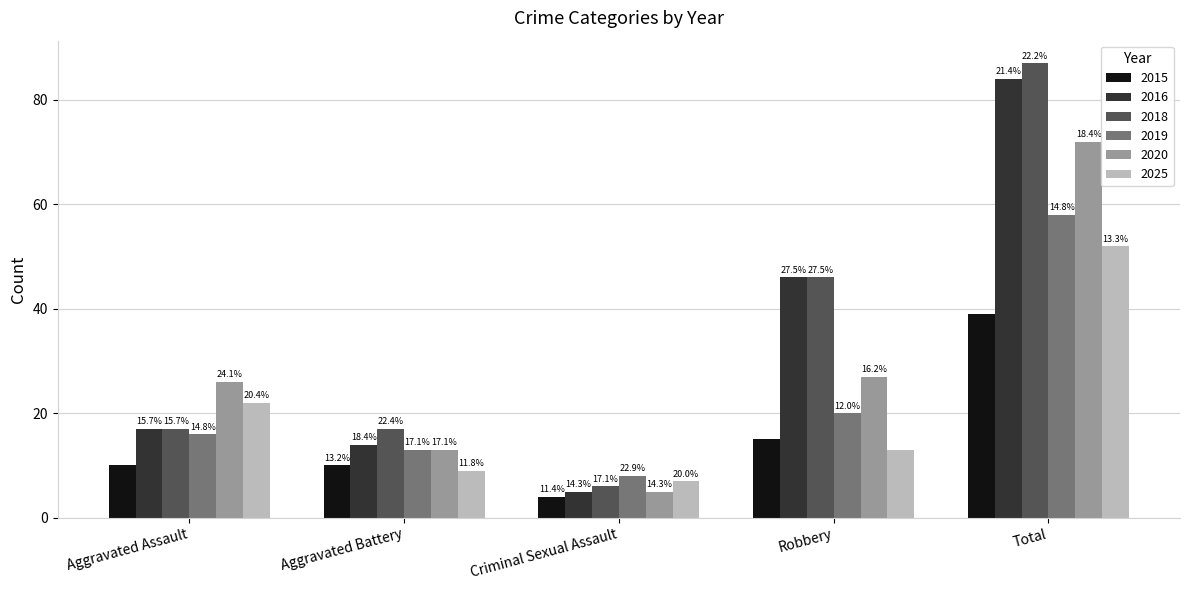

At which category does the chart reach its minimum across all series?

Criminal Sexual Assault